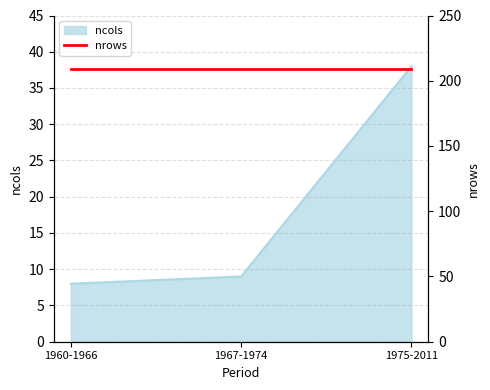

How many values in the ncols series are below 9?

1